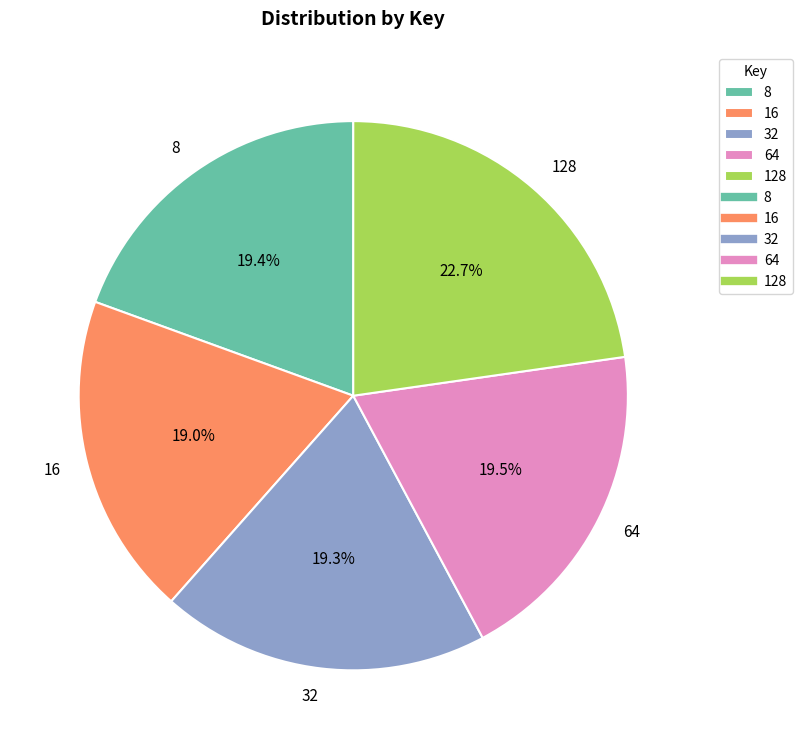

What portion of the pie excludes 128?

77.3%